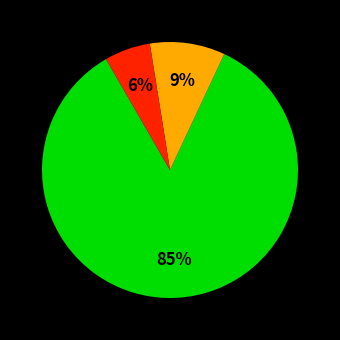

To the nearest percent, what is the average slice percentage?

33%